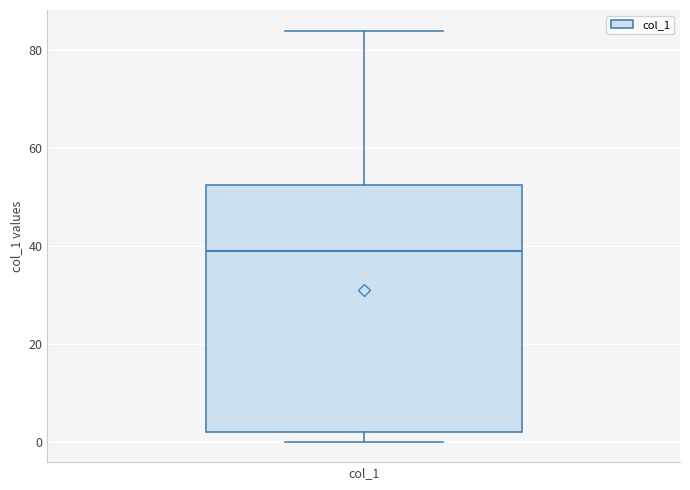

Read this box plot against the y-axis: the position of the median line, the range covered by the box, and the ends of both whiskers. The values are not printed on the chart, so give them approximately, as read against the axis.

median 40, box 2 to 52, whiskers 0 to 84